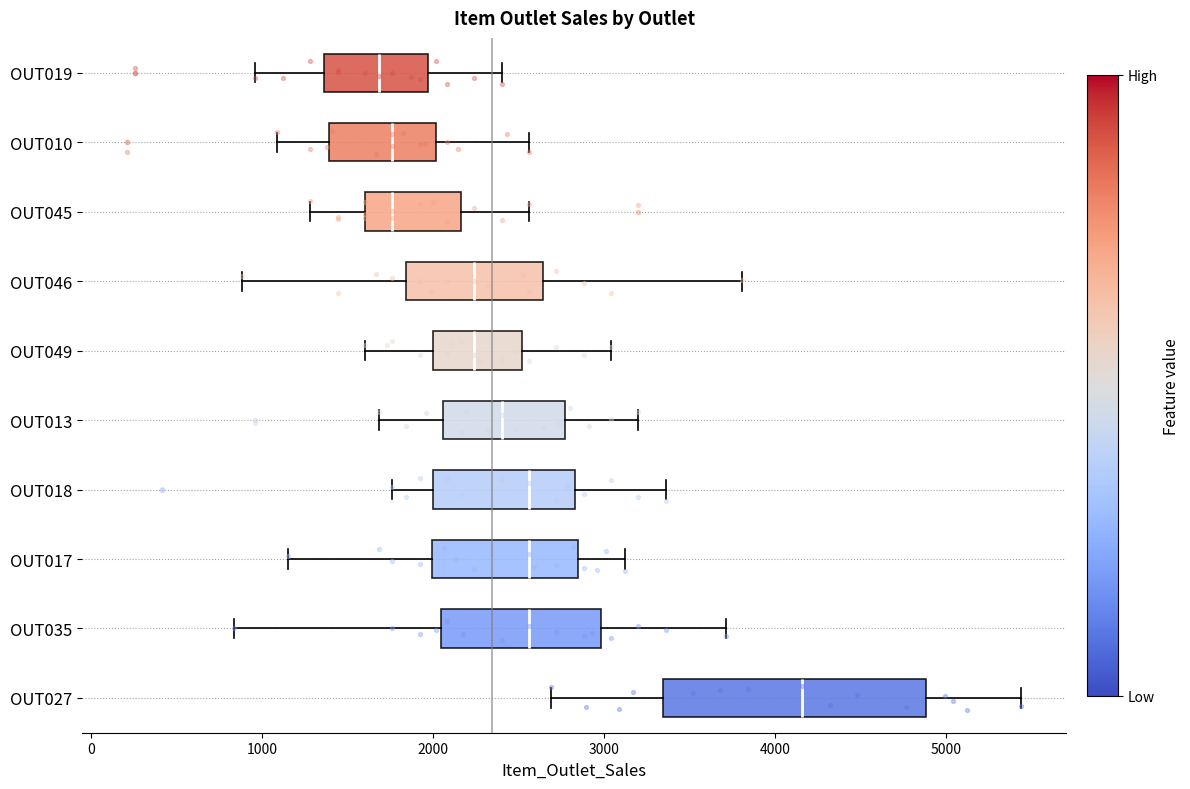

Which box is the widest, from its left edge to its right edge?

OUT027